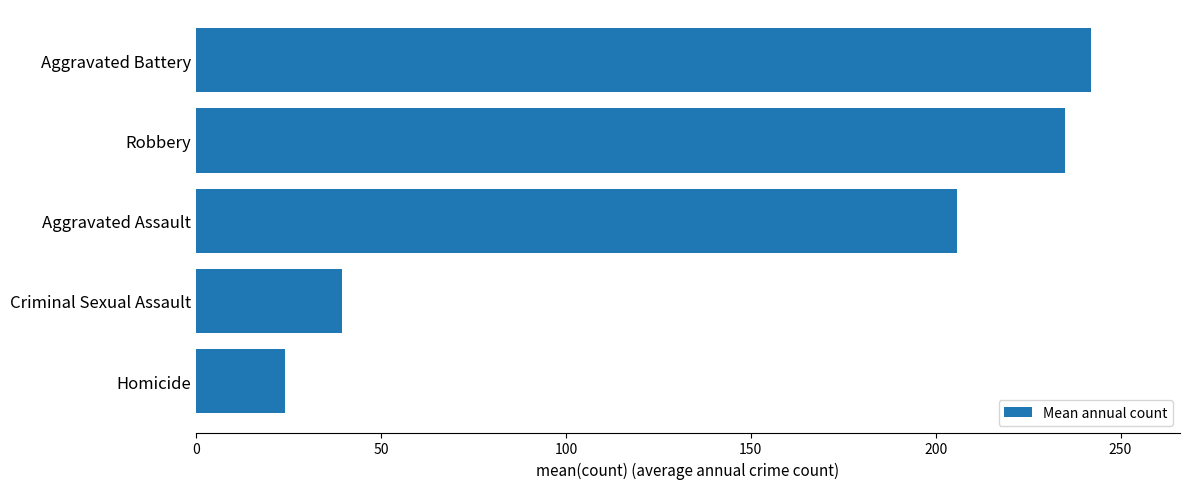

How many bars are there in total?

5